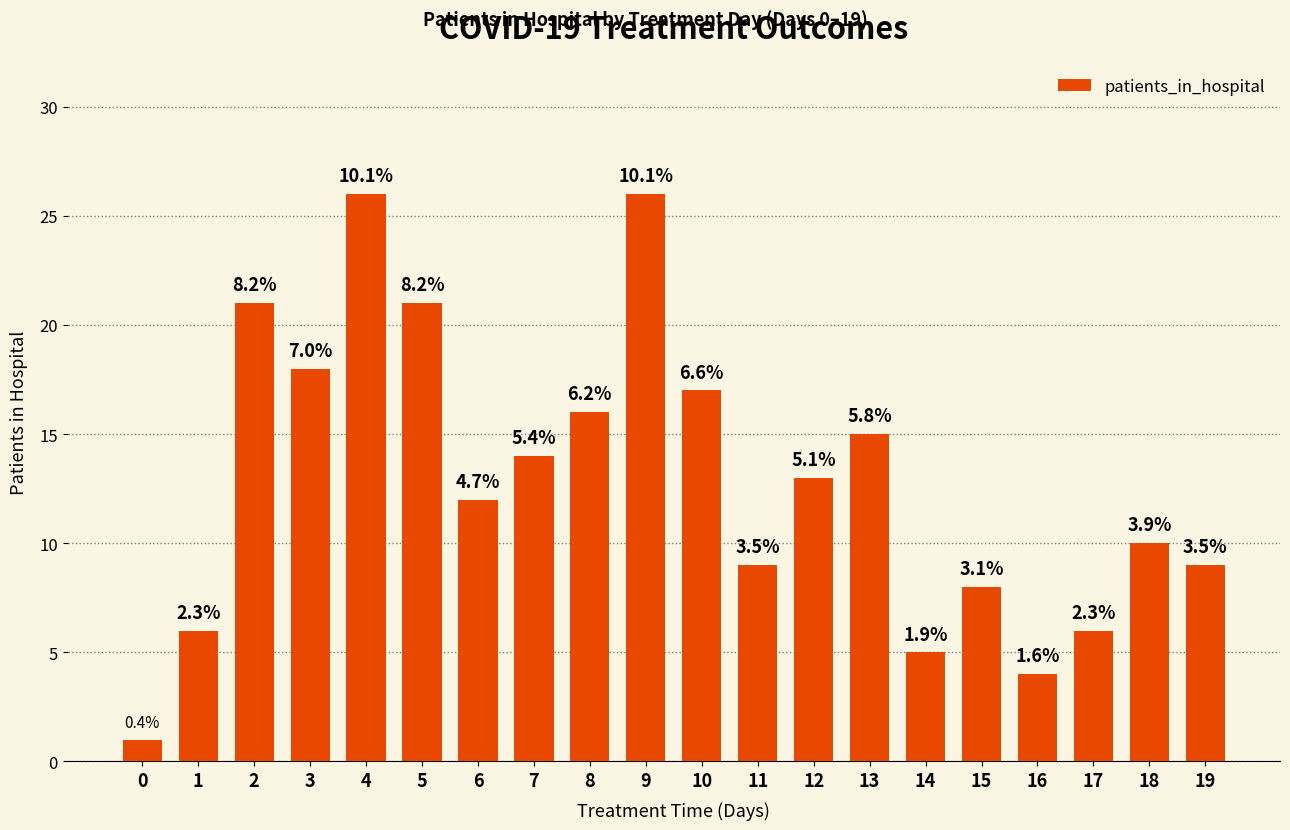

How many bars are there in total?

20